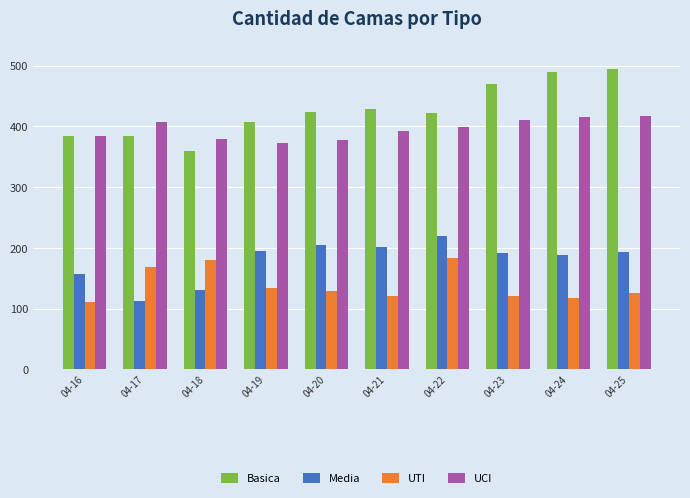

What is the difference between the UCI values at 04-16 and 04-23?

27